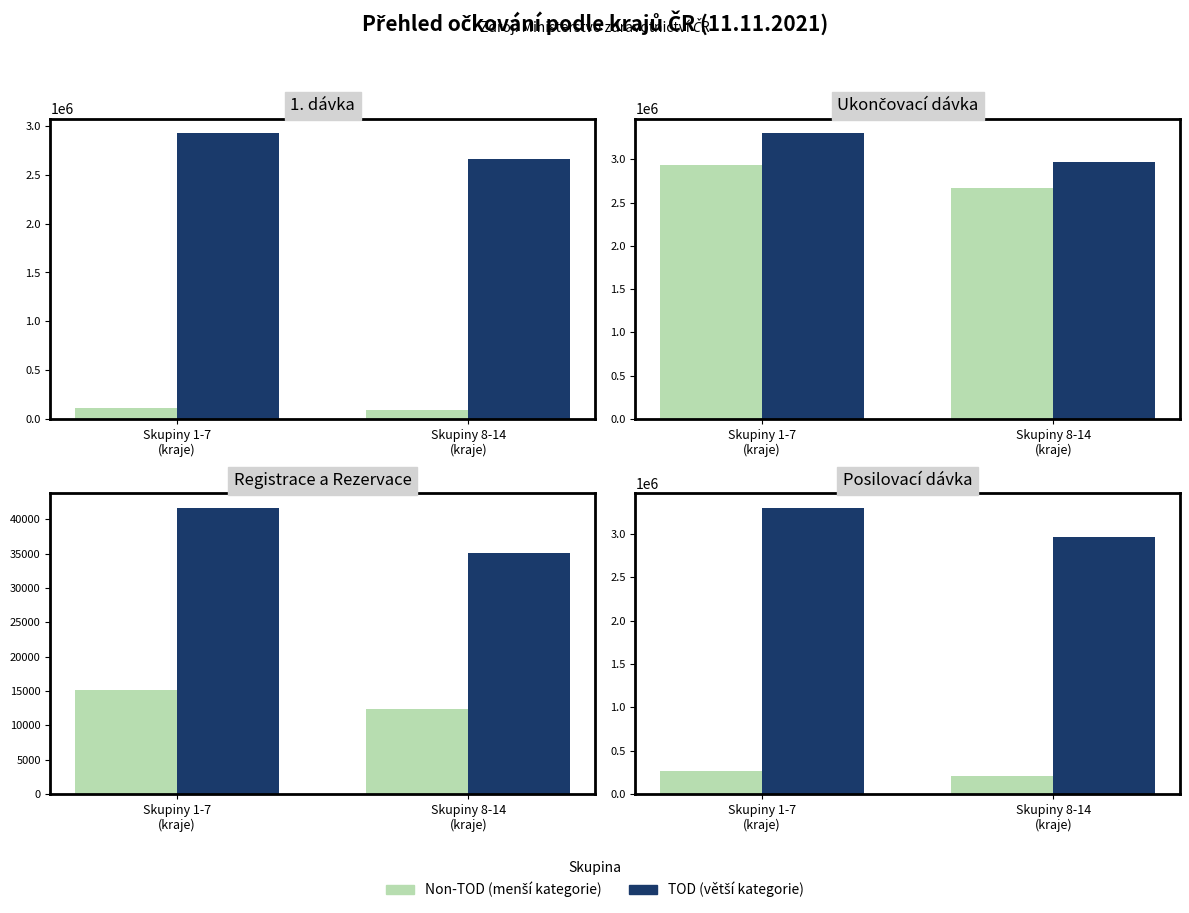

How many groups of bars are there?

2